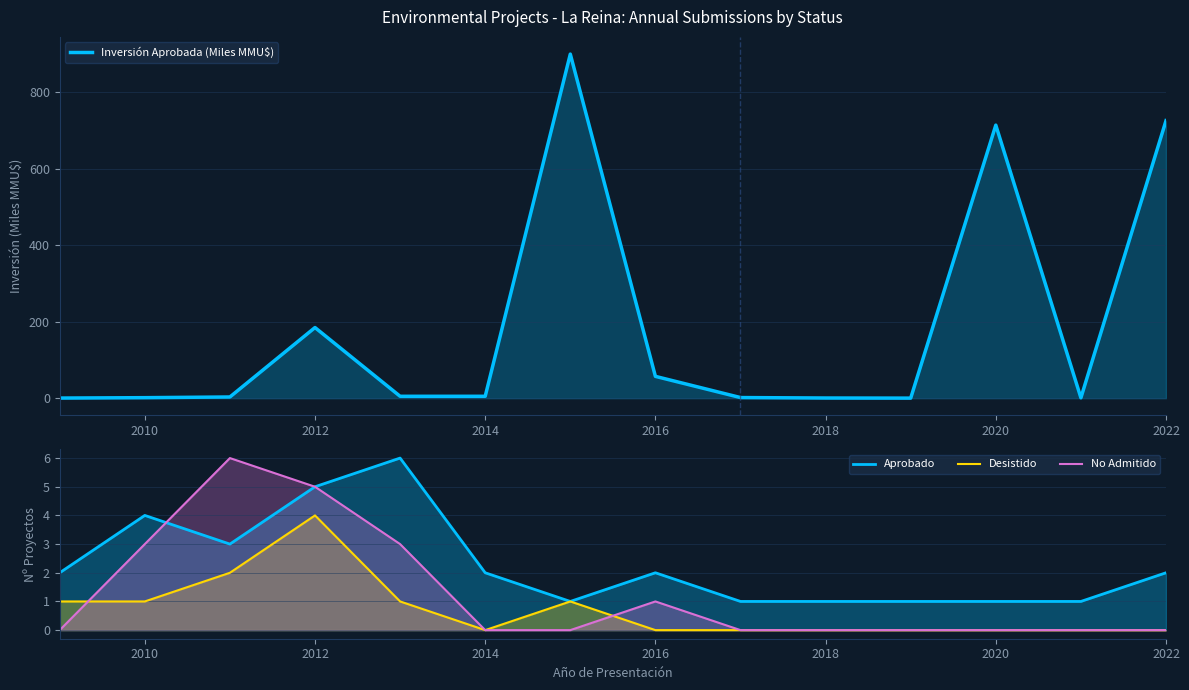

How many data points in Desistido are above 0?

6